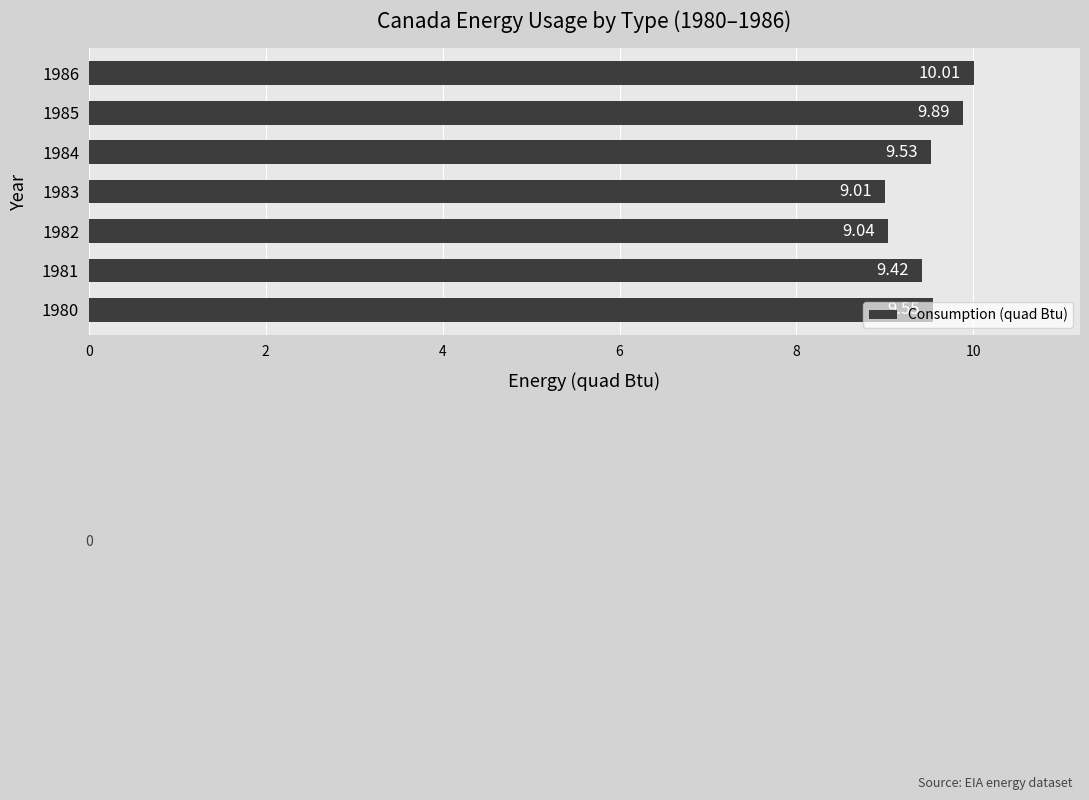

Rank the categories by value from lowest to highest.

1983, 1982, 1981, 1984, 1980, 1985, 1986